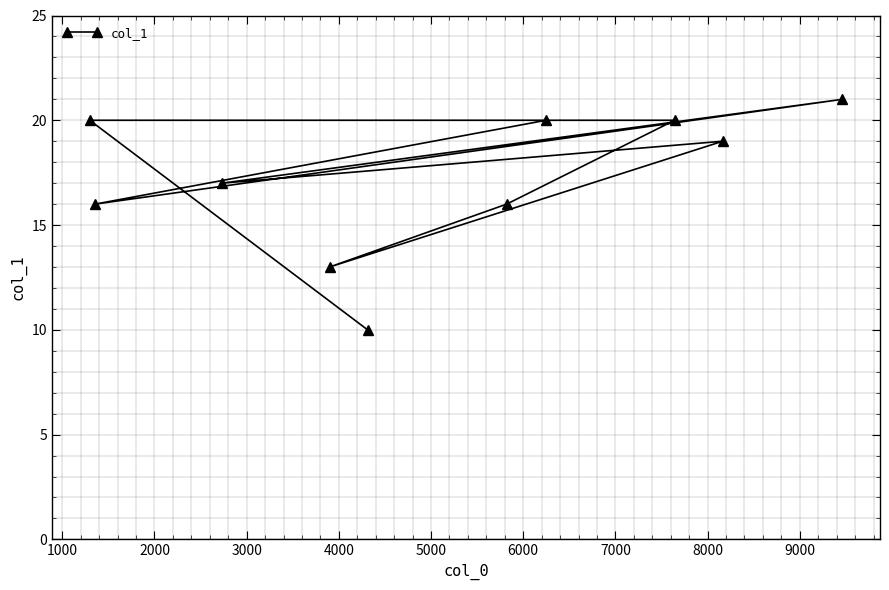

What is the difference between the maximum and minimum values?

11